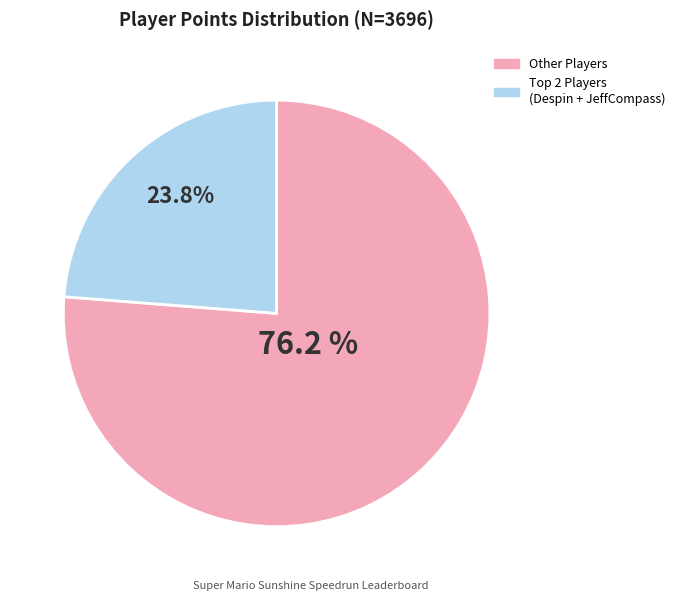

Count the number of slices in the pie.

2